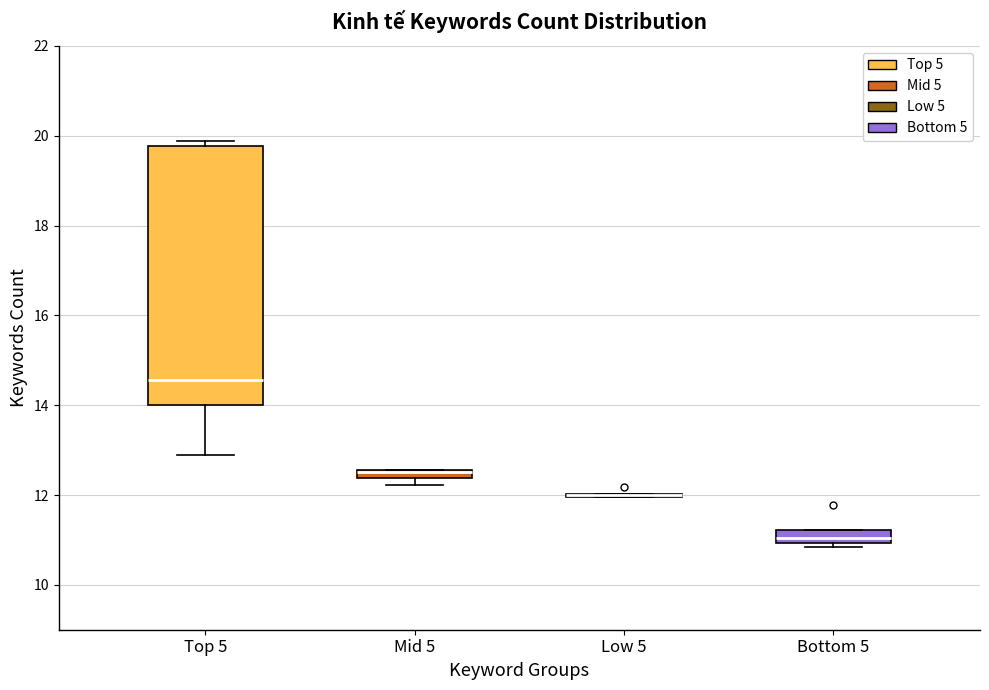

Comparing the boxes themselves (not the whiskers), which one is the tallest?

Top 5